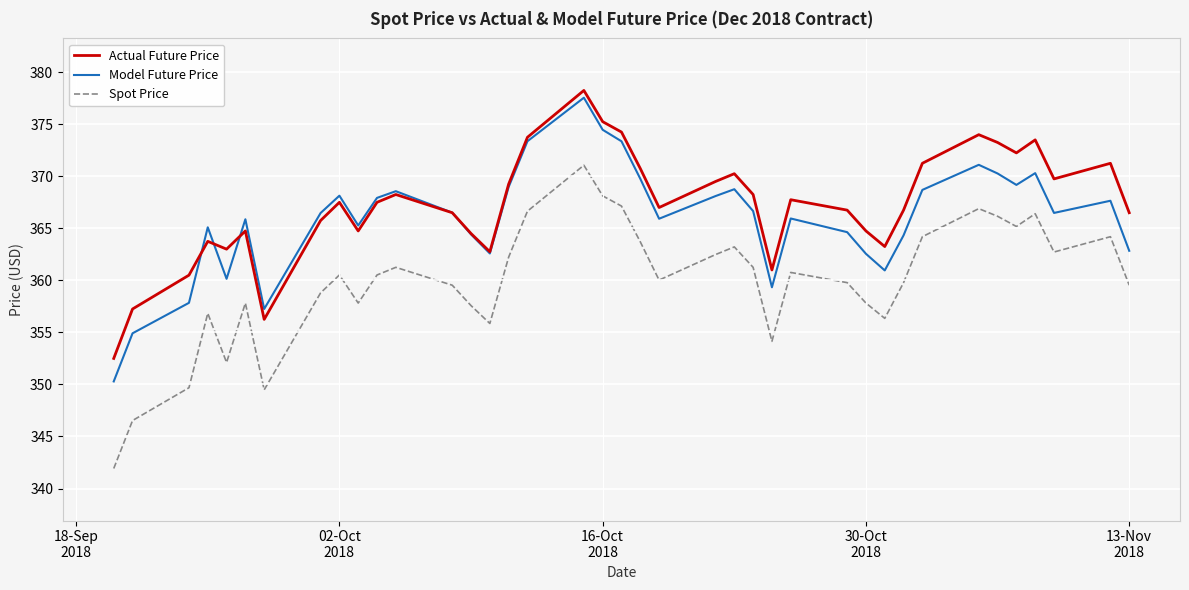

After their last crossing, which series has the higher values: Model Future Price or Actual Future Price?

Actual Future Price